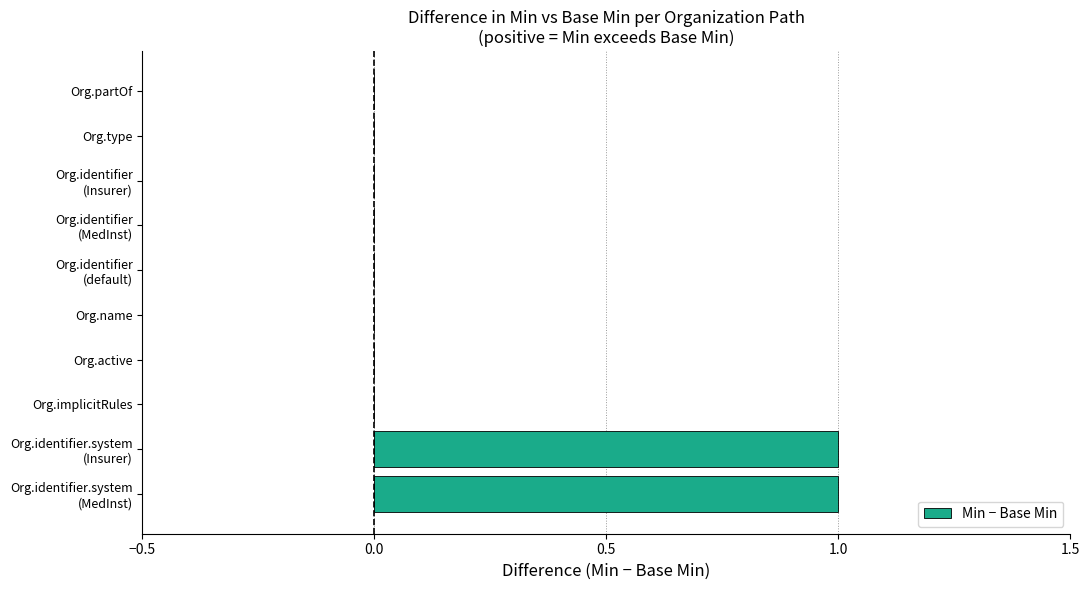

The value at Org.type is 1. True or false?

False